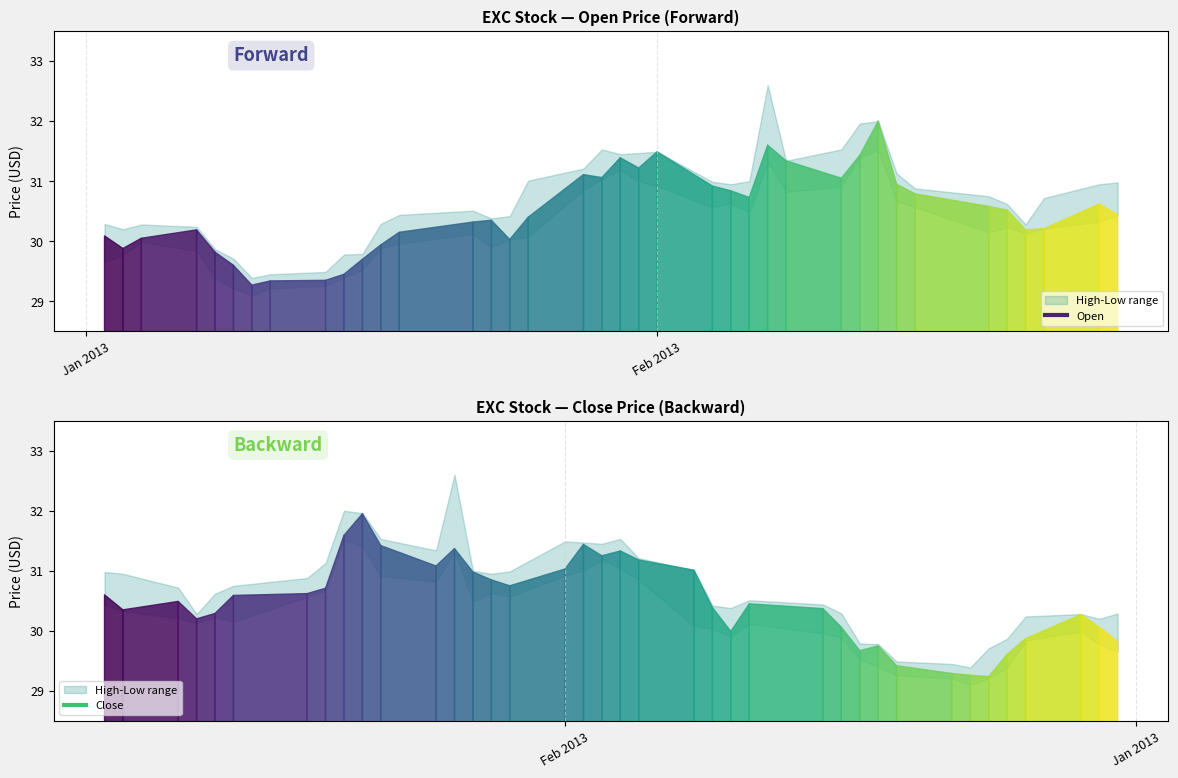

Read the High value at 2.

30.3